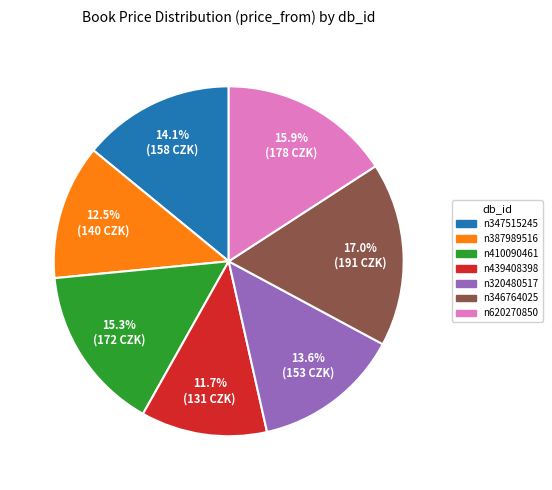

Does n439408398 account for over 50% of the chart?

No